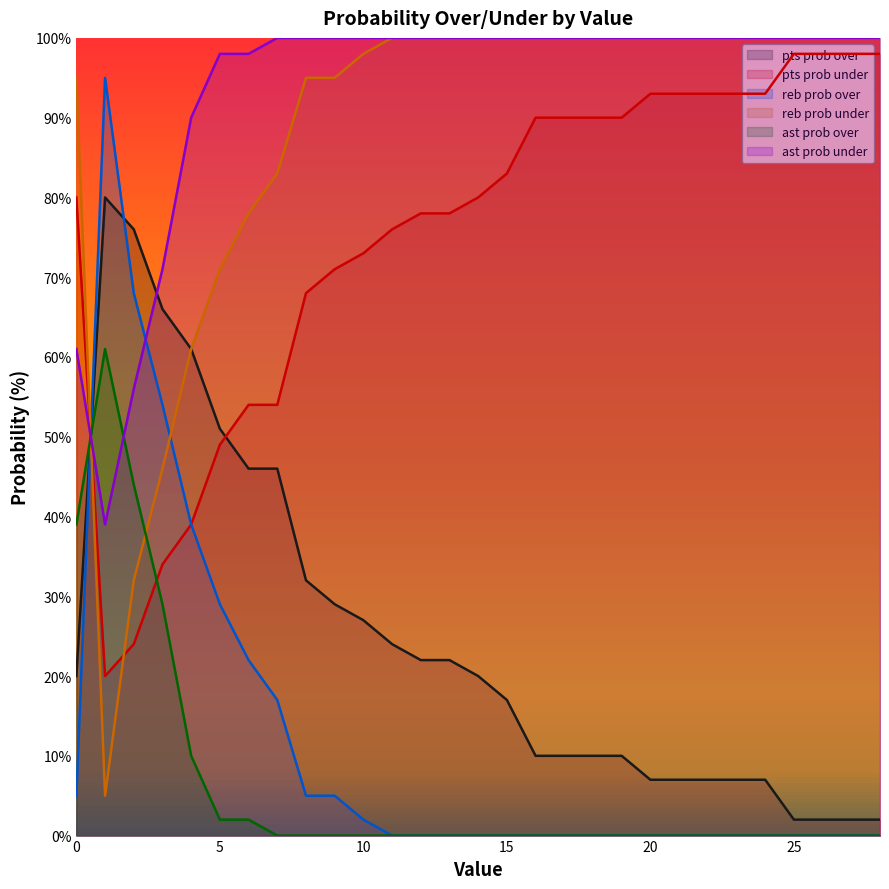

Which has a higher value, 17 or 8?

8